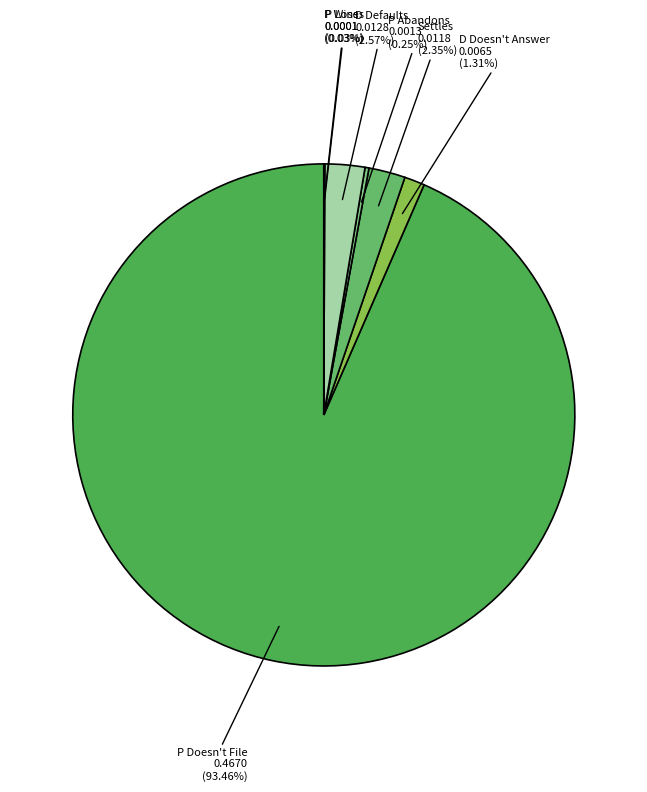

Combined, do D Defaults and D Doesn't Answer account for over 50%?

No